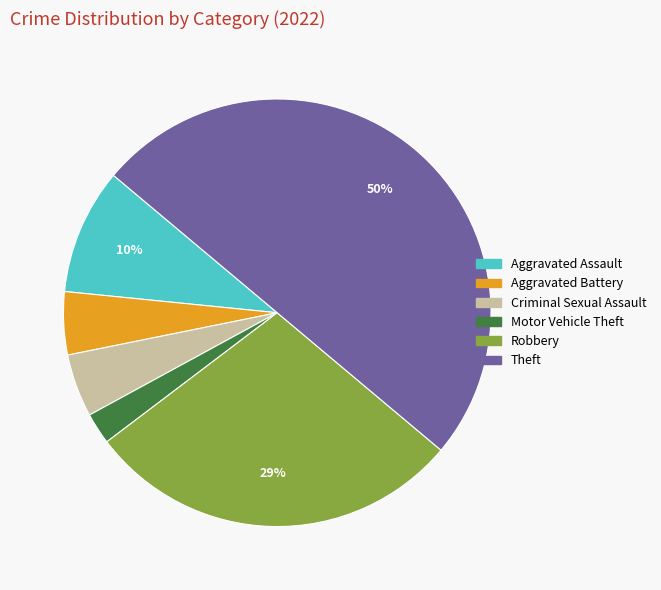

To the nearest percent, what is the combined percentage of Criminal Sexual Assault and Aggravated Battery?

10%